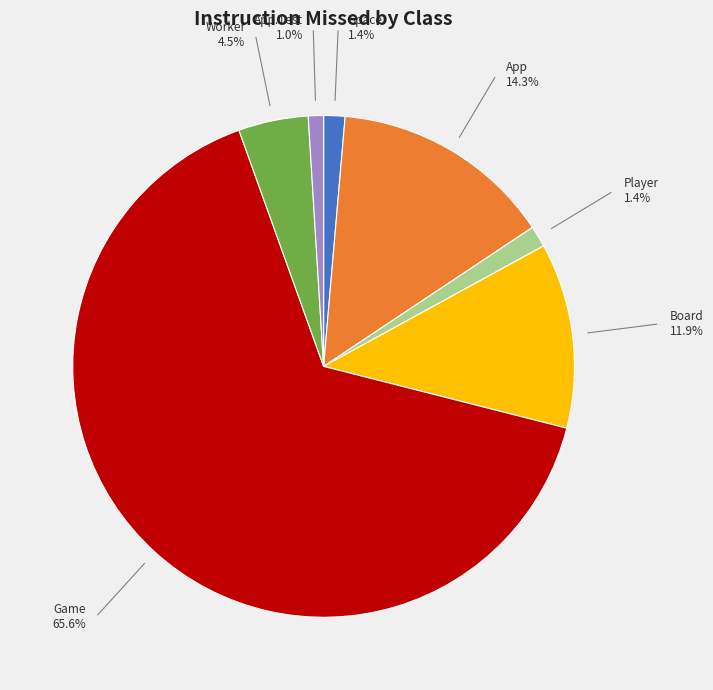

Which category has the biggest portion of the pie?

Game